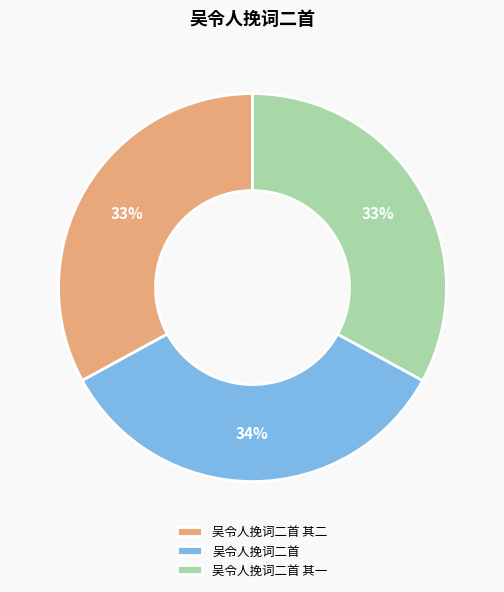

Between 吴令人挽词二首 其二 and 吴令人挽词二首, which is larger?

吴令人挽词二首